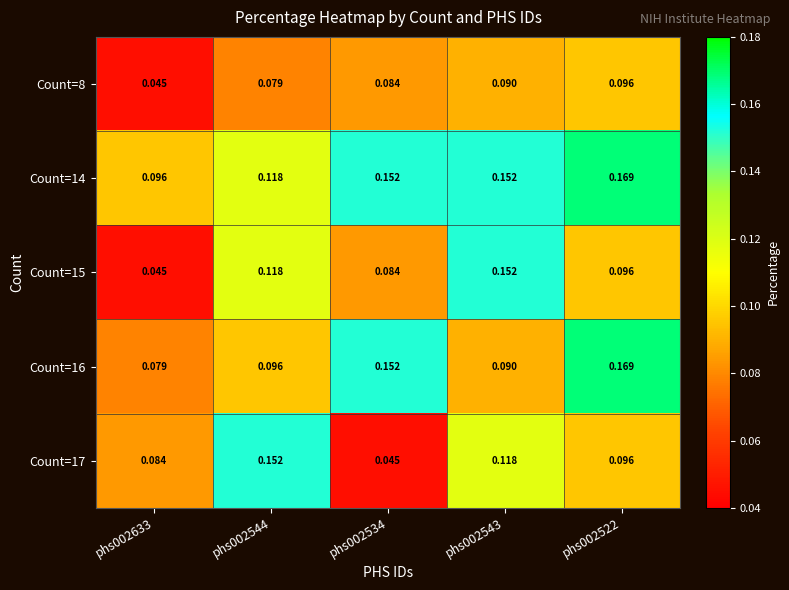

Is the value of Count=14 at phs002633 greater than the value of Count=17 at phs002543?

No